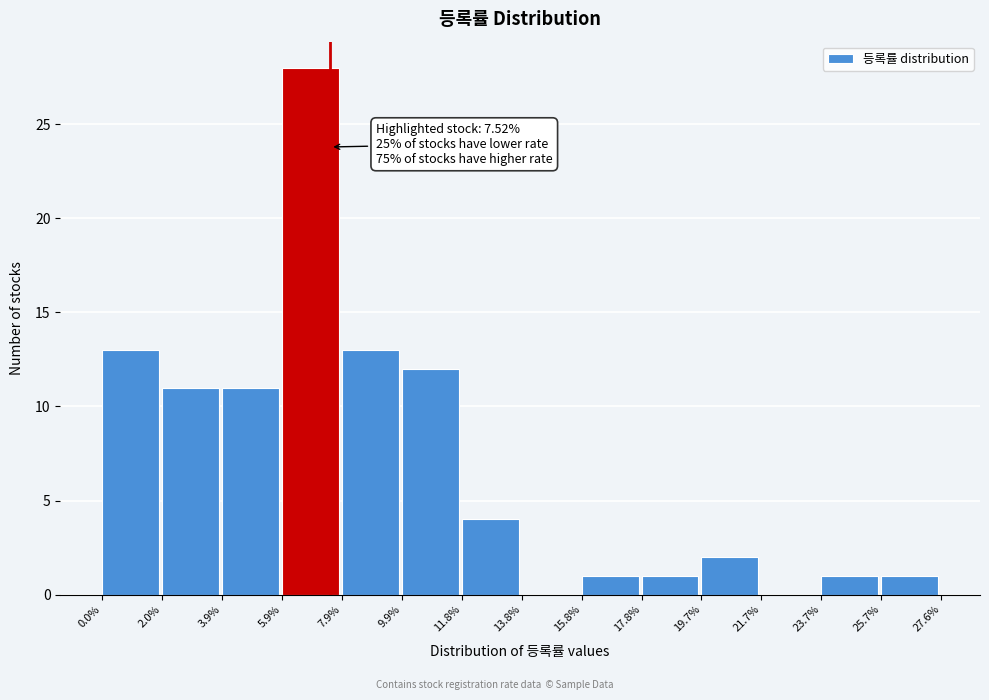

Over which range of the x-axis is the bar tallest?

5.9% to 7.9%